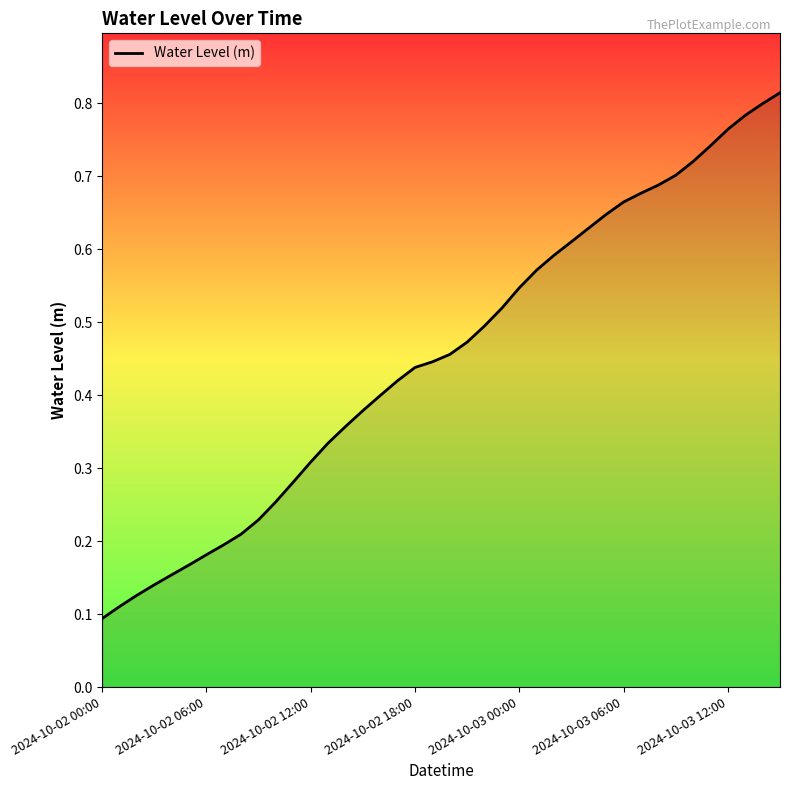

How many values are between 0 and 1?

40